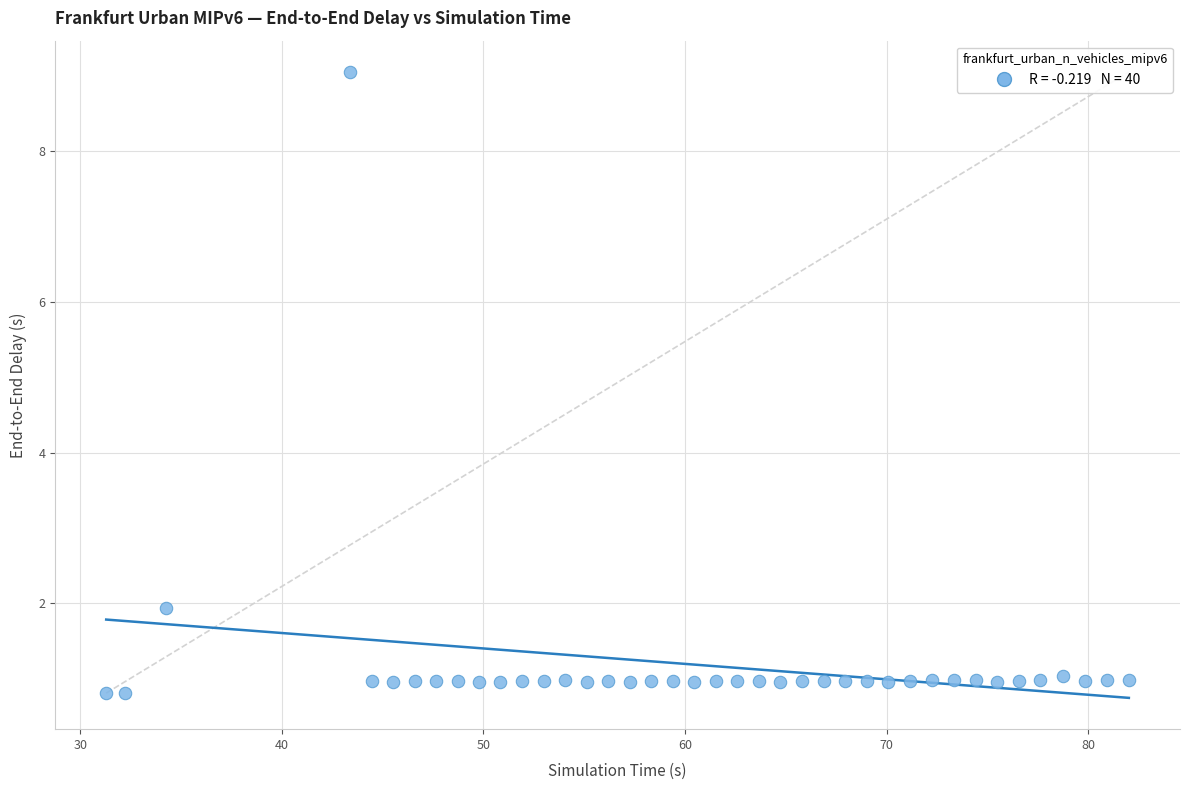

What Y value in the scatter plot is closest to 4?

1.9